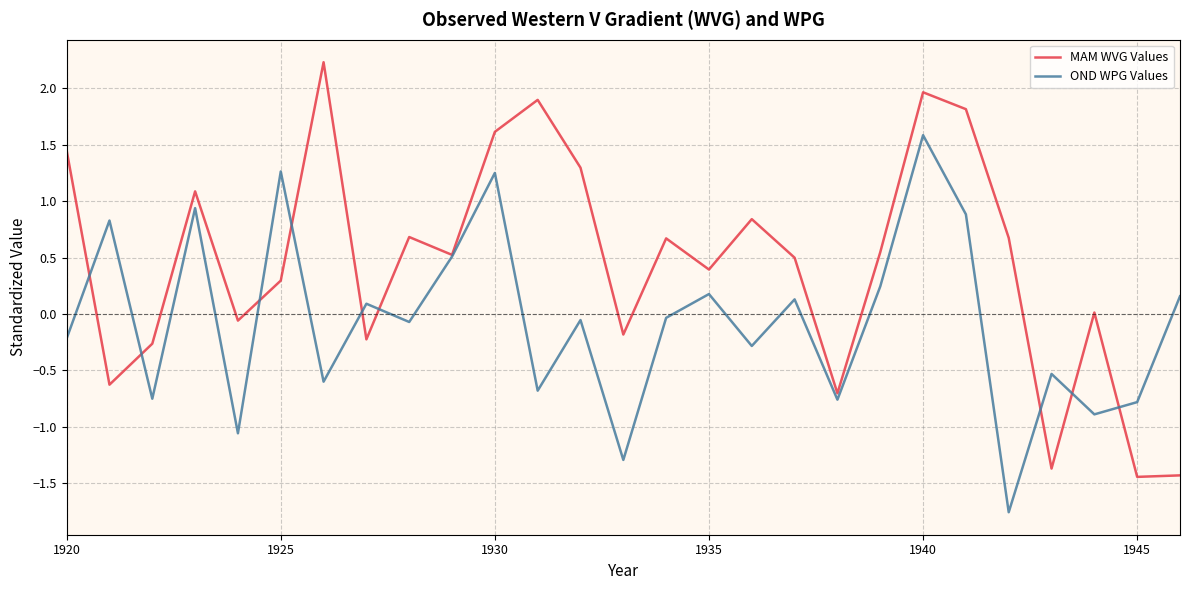

Which series has the largest total across all categories?

MAM WVG Values